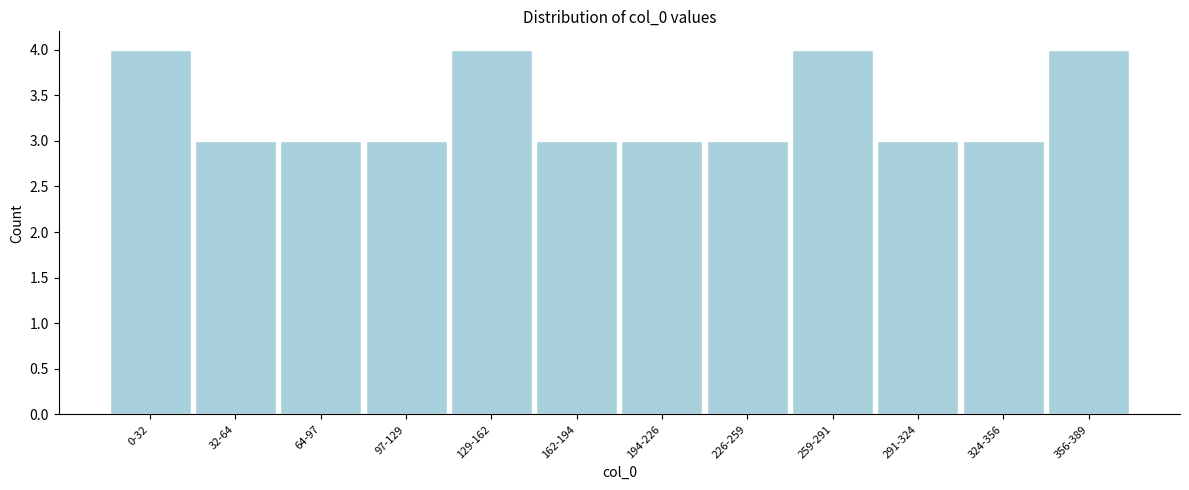

Reading left to right, extract all data points from this chart.

4	3	3	3	4	3	3	3	4	3	3	4